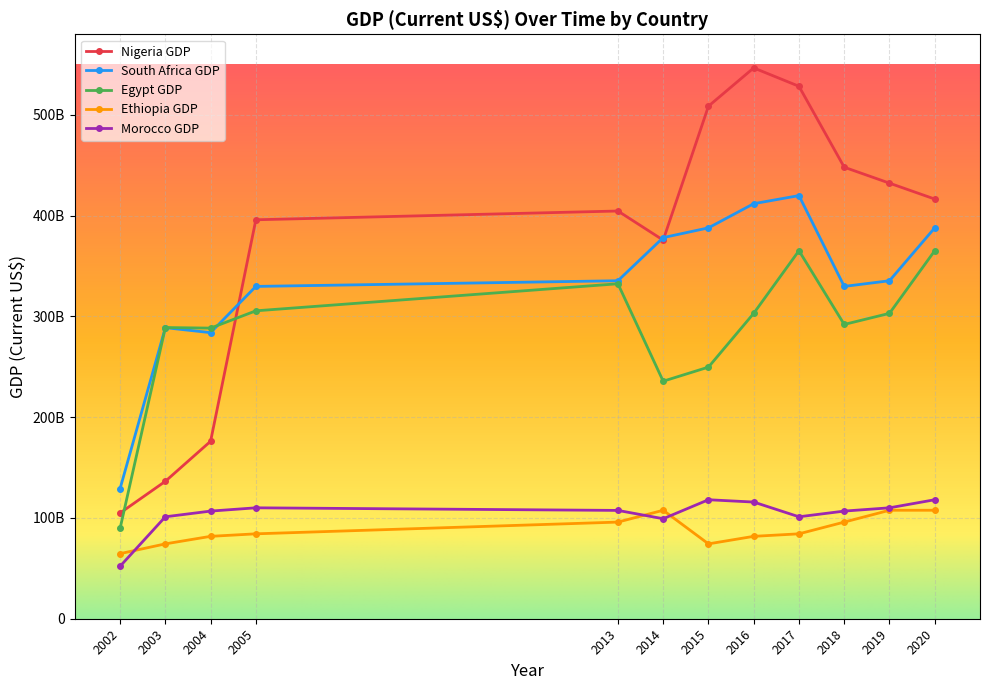

Read the Morocco GDP value at 2016.

115794632488.5